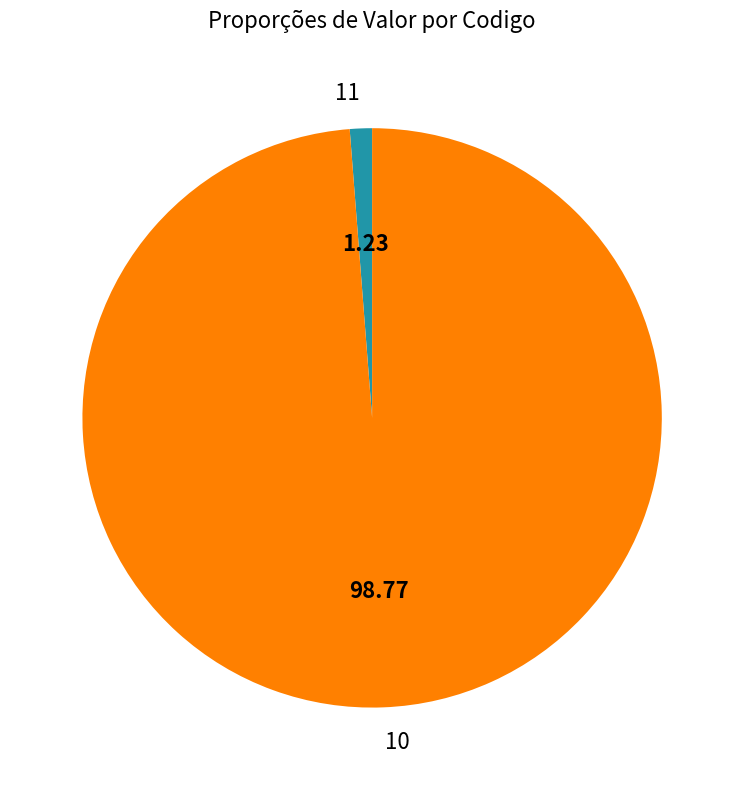

Between 11 and 10, which is larger?

10